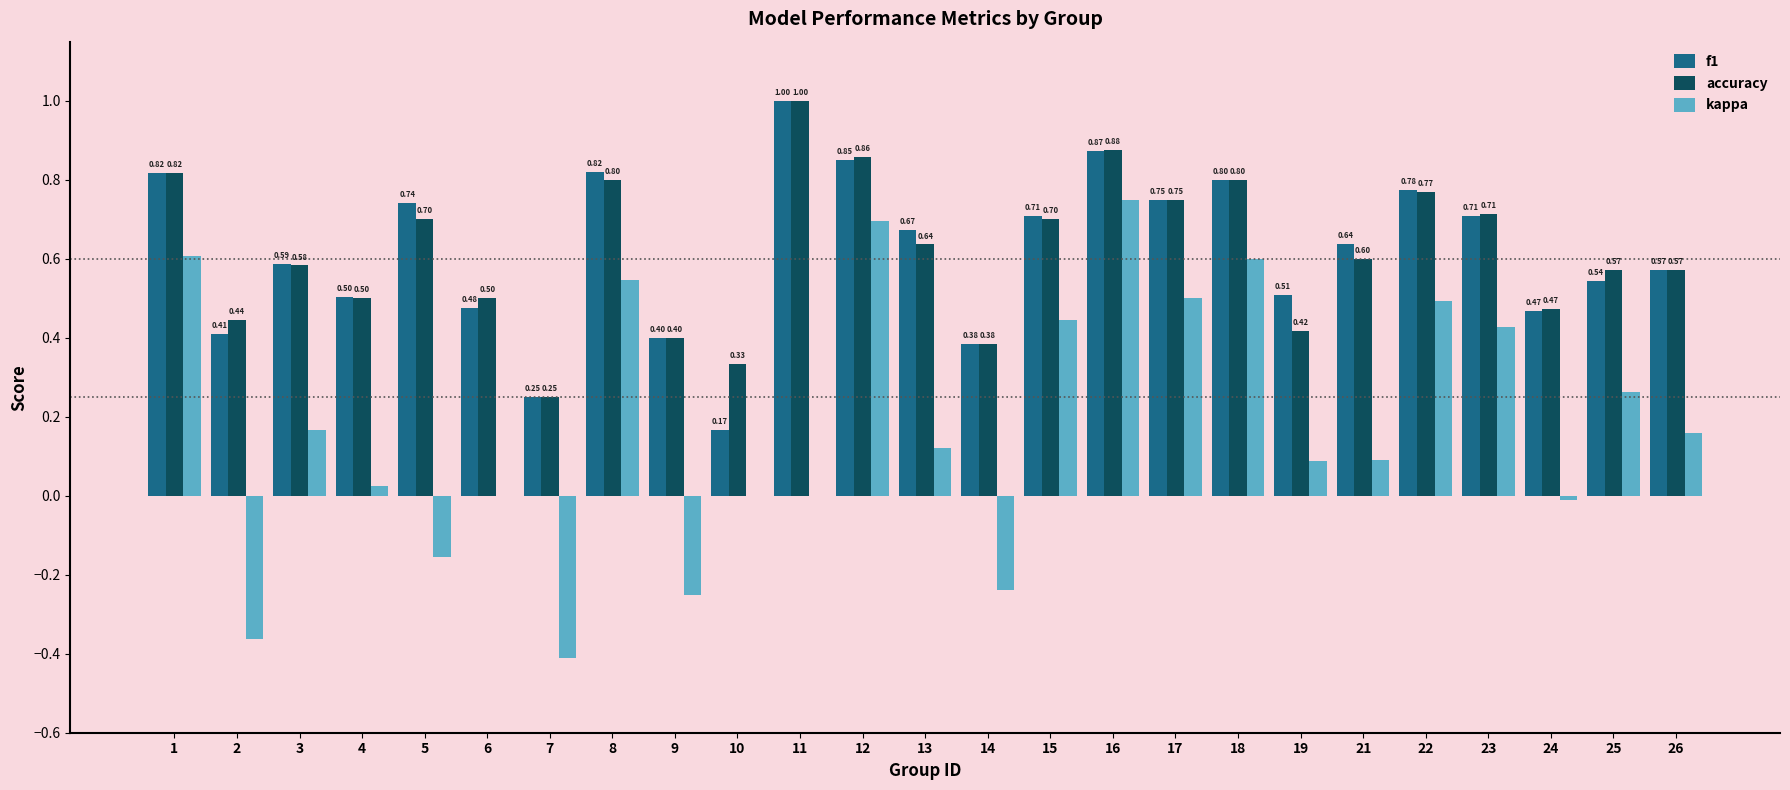

Which series changed the most between 6 and 9?

kappa